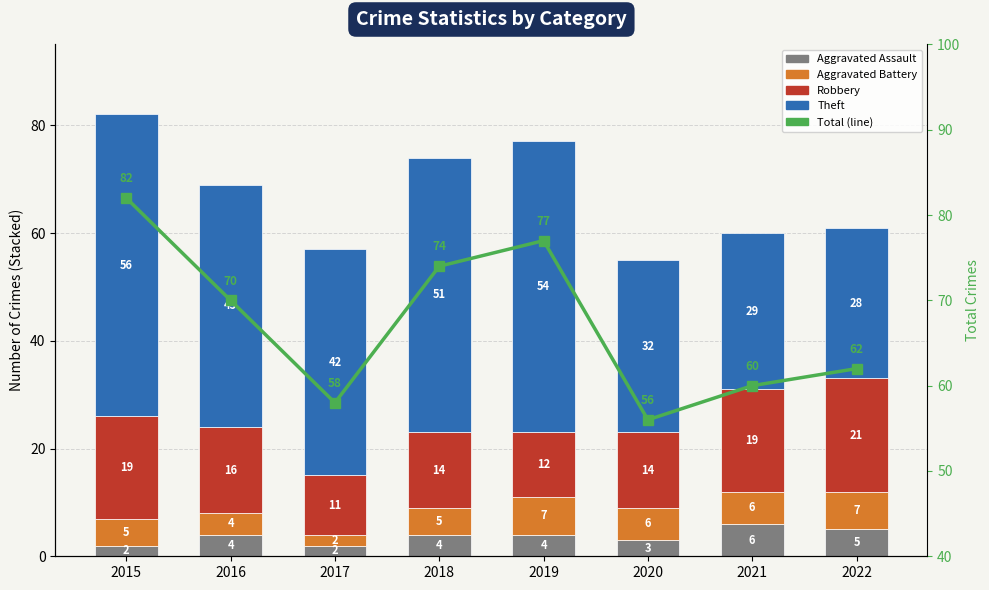

Which category has the lowest value in the Robbery series?

2017